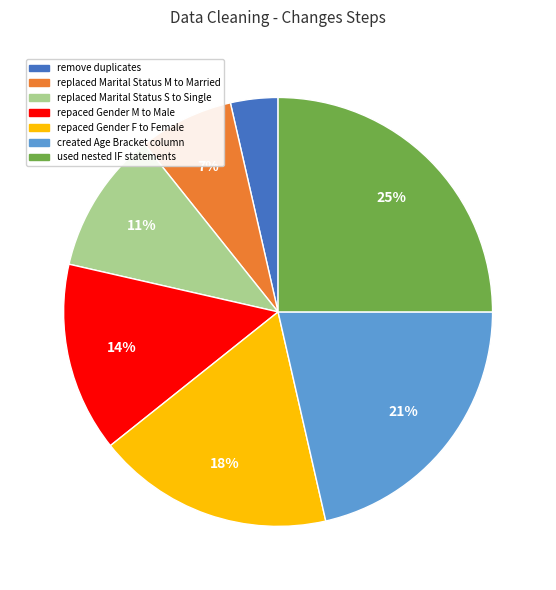

Does any single category account for the majority?

No